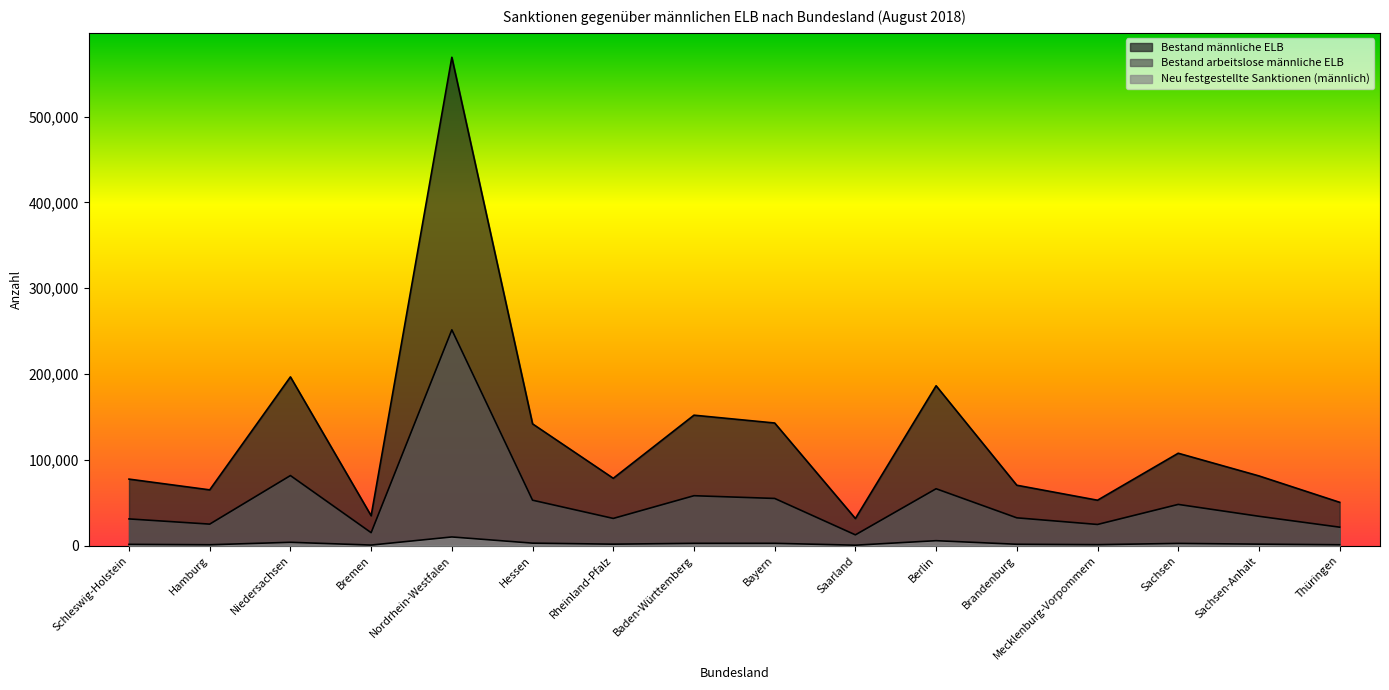

Does the chart have visible grid lines?

No